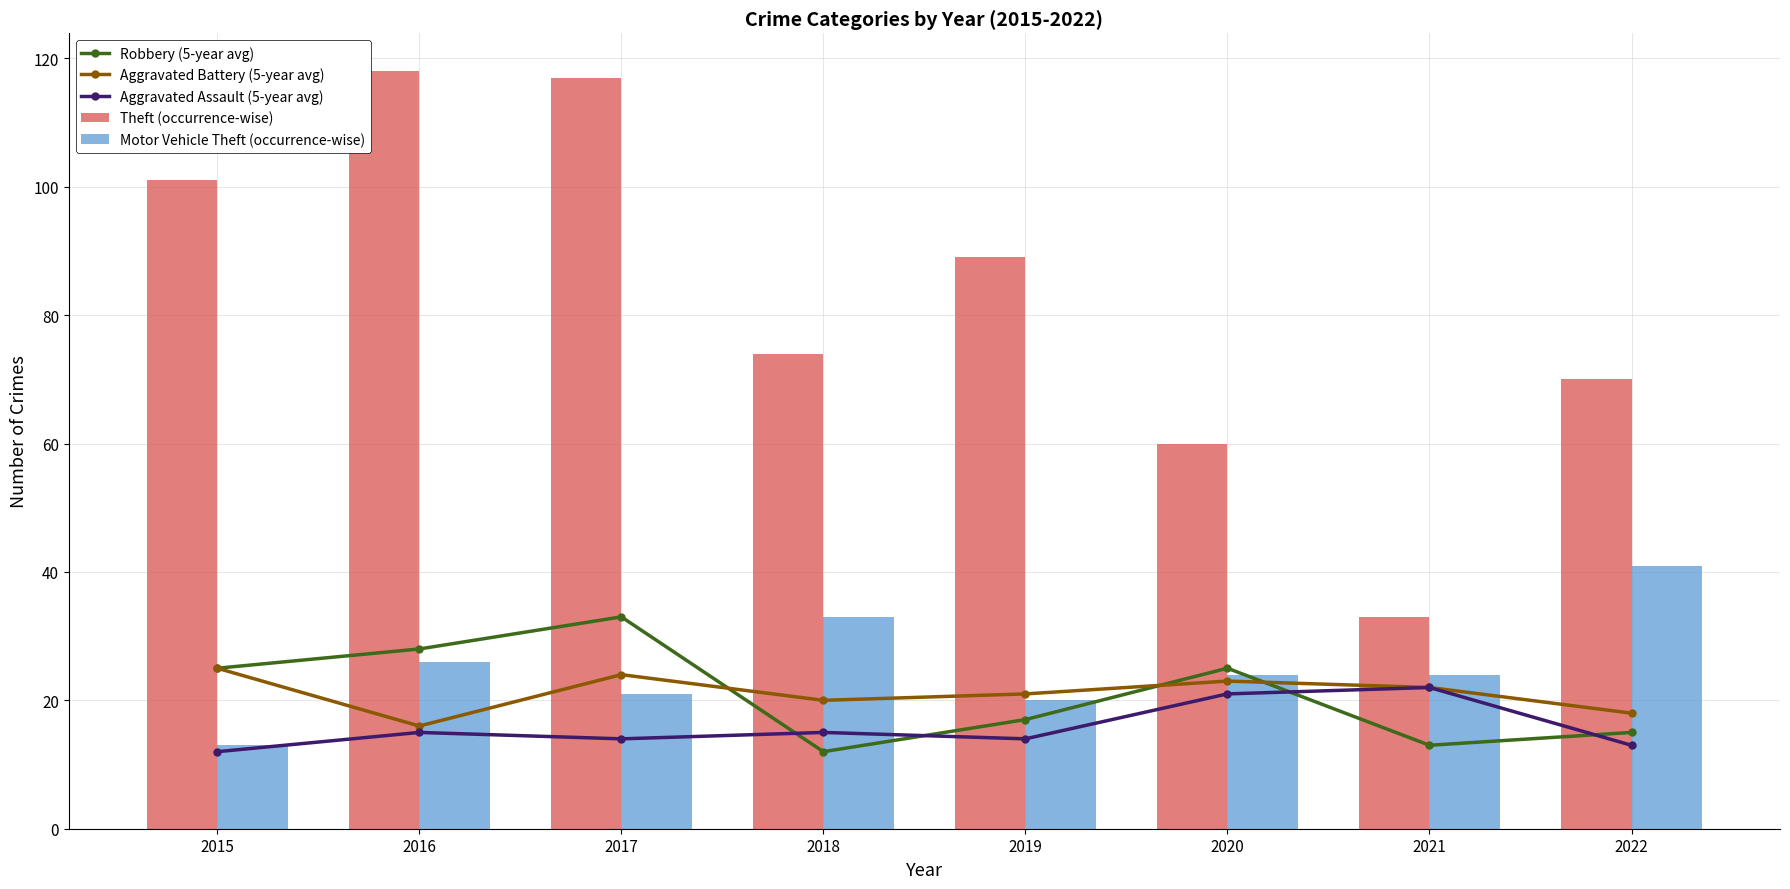

What is the difference between the highest and lowest values at 2022?

57